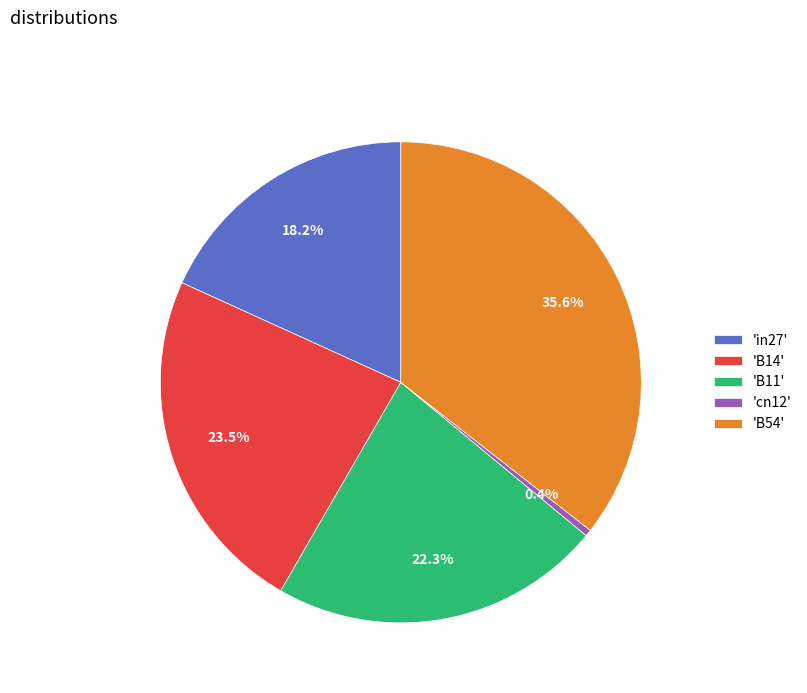

What is the smallest slice in the pie chart?

'cn12'